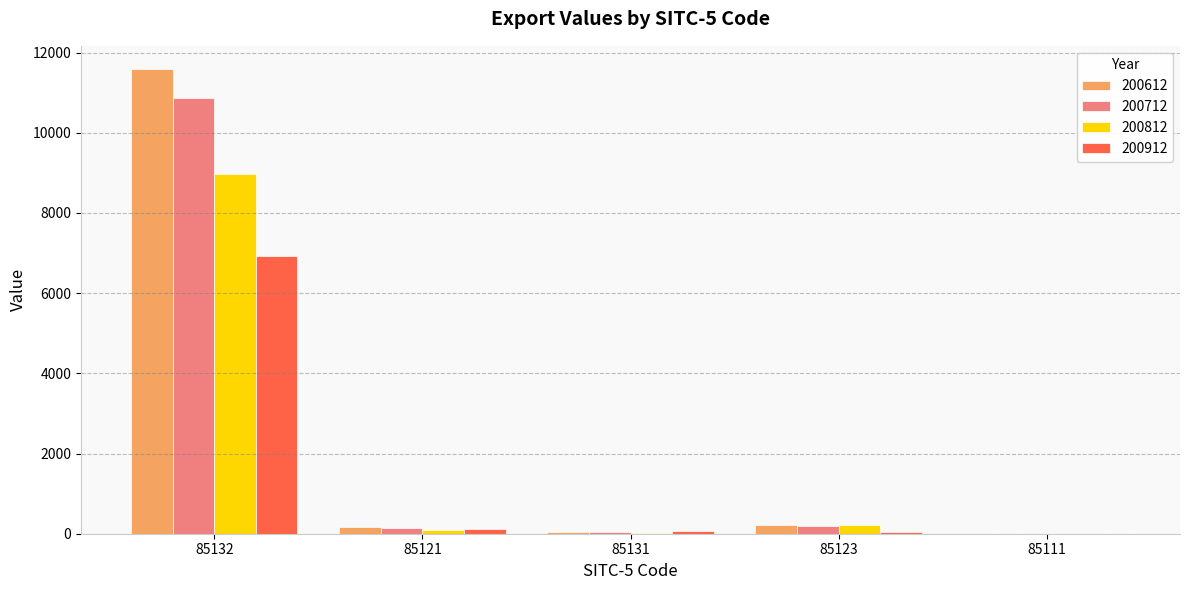

Does the chart contain stacked bars?

No